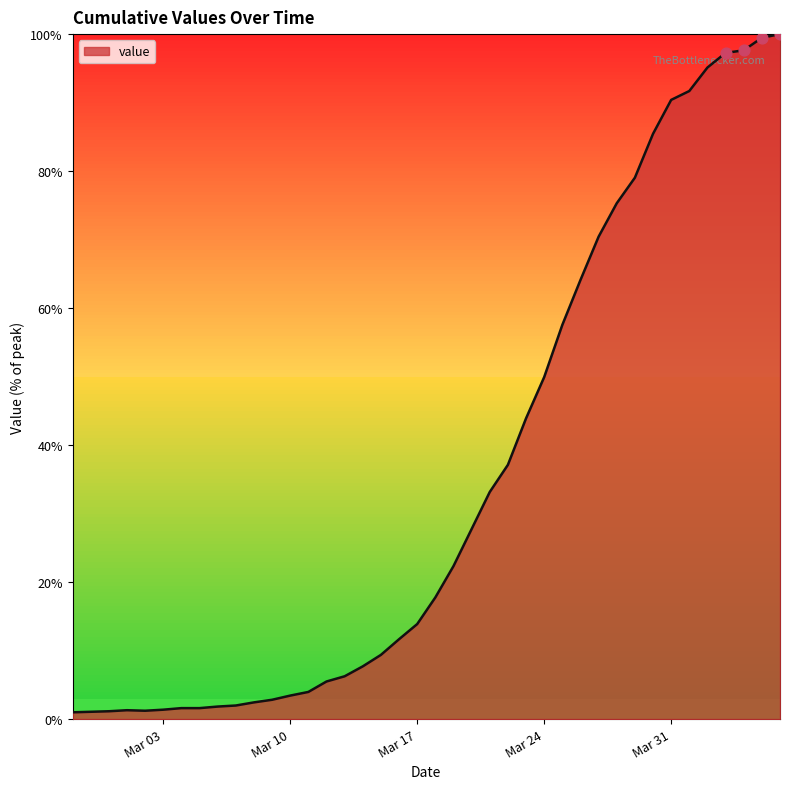

What is the difference between the maximum and minimum values?

99.0